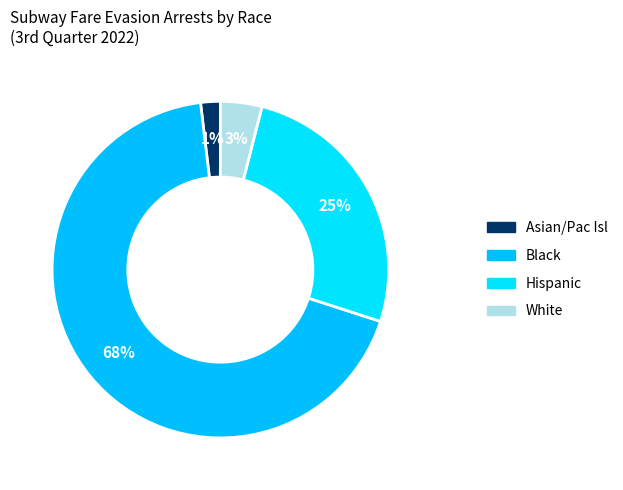

Which category has the biggest portion of the pie?

Black